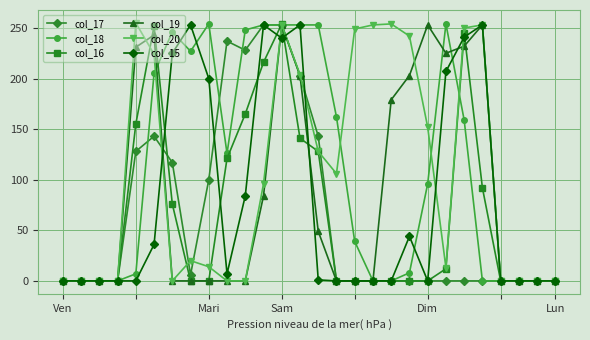

What are all the series names shown in the legend?

col_17, col_18, col_16, col_19, col_20, col_15